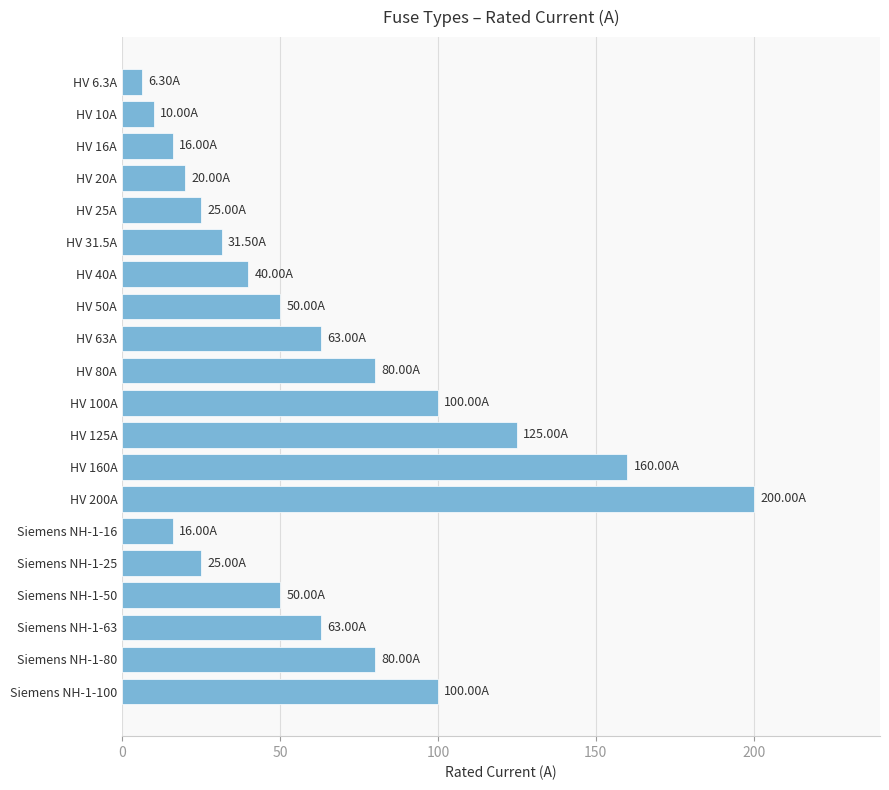

What is the difference between the maximum and minimum values?

193.7